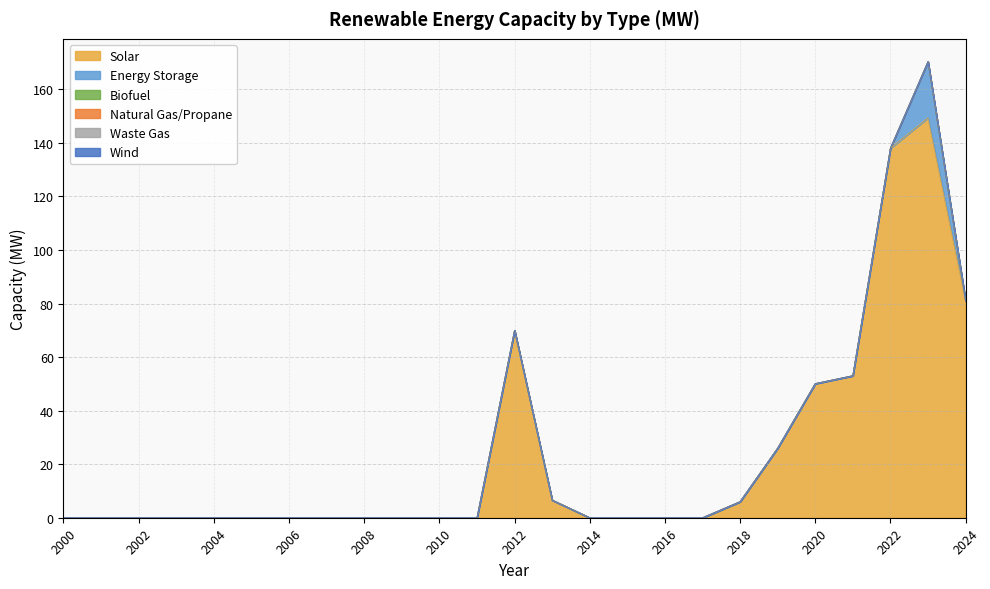

Rank the categories by Natural Gas/Propane value from lowest to highest.

2000, 2001, 2002, 2003, 2004, 2005, 2006, 2007, 2008, 2009, 2010, 2011, 2012, 2013, 2014, 2015, 2016, 2017, 2018, 2019, 2020, 2021, 2022, 2023, 2024